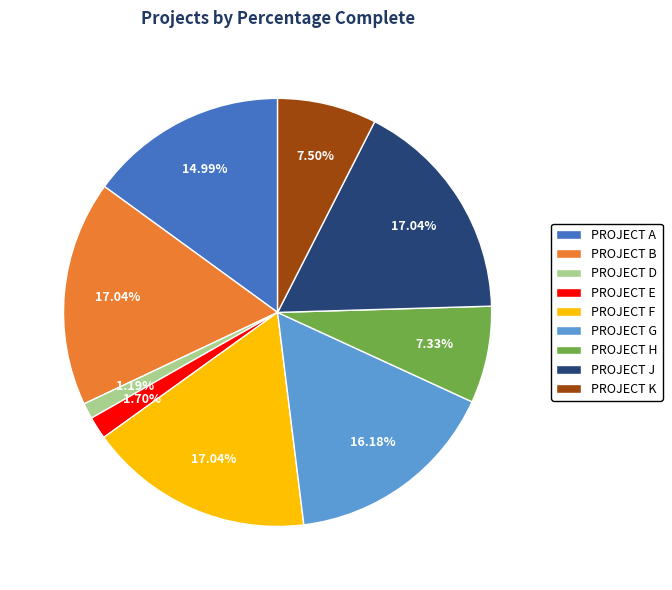

Approximately how many times larger is the value at PROJECT A compared to PROJECT H?

2.0